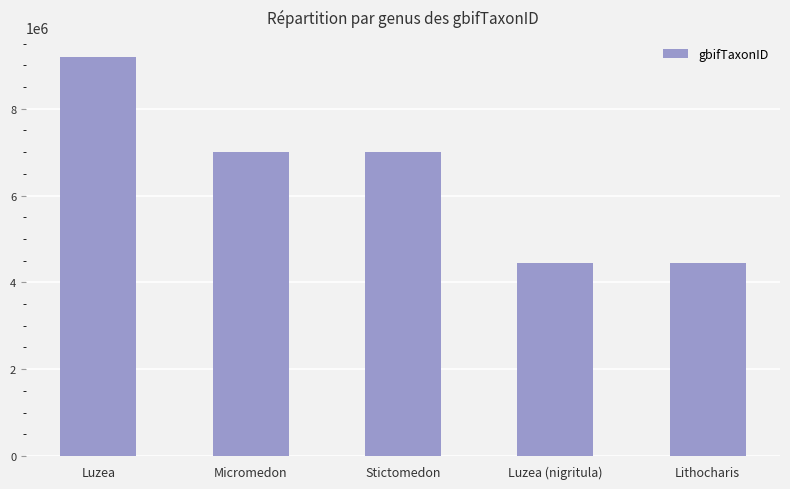

What is the label of the 3rd bar from the left?

Stictomedon